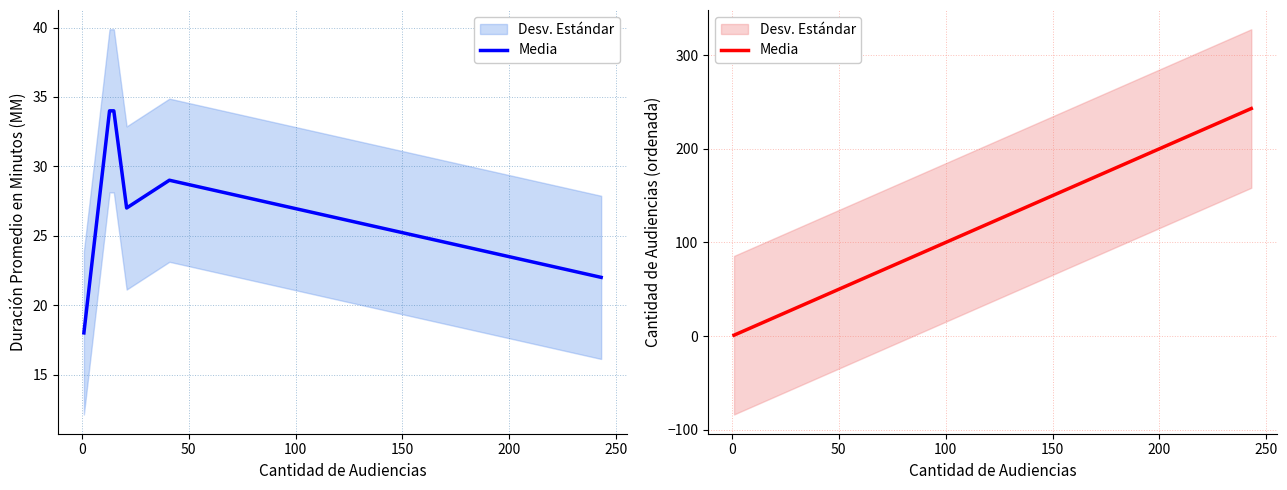

True or false: there are more than 0 points higher than both neighbors.

False